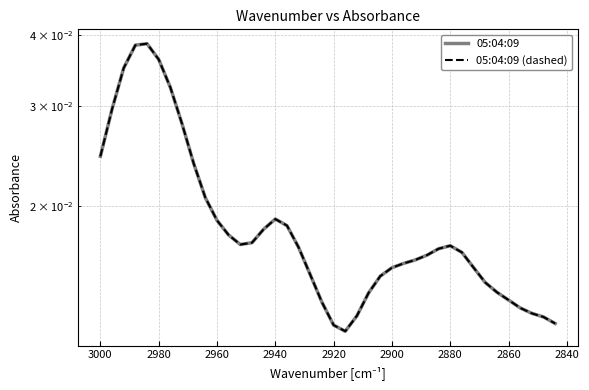

At how many categories does at least one series exceed 0?

40